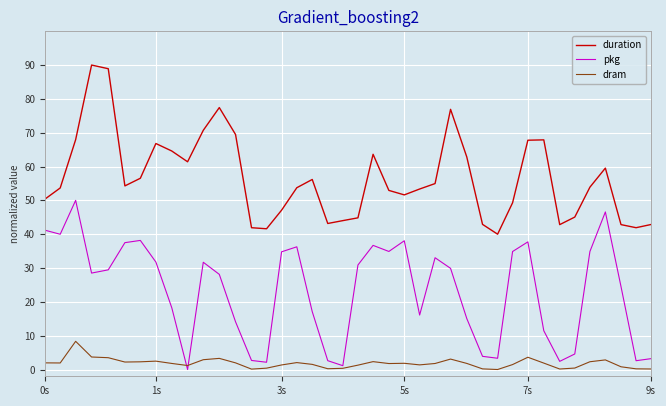

List the series in order of their peak value, highest first.

duration, pkg, dram